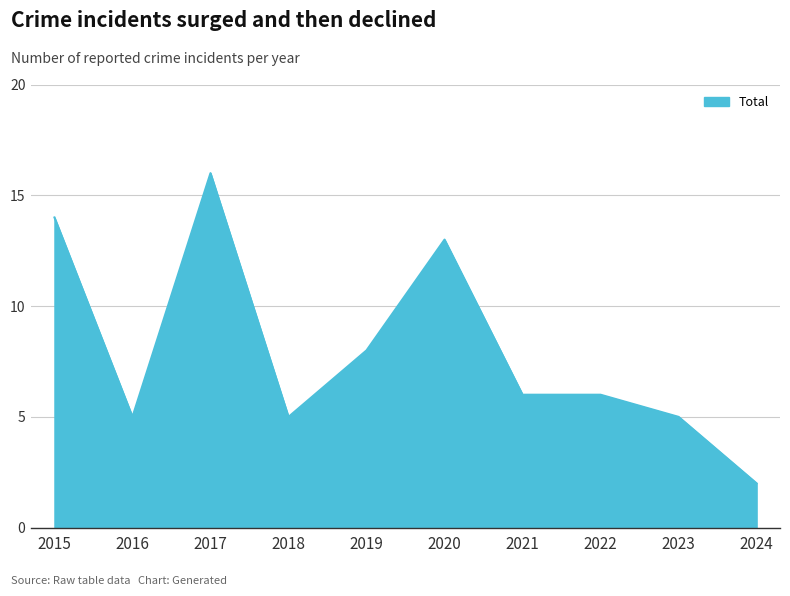

Reading left to right, transcribe all the data shown in this chart.

2015=14	2016=5	2017=16	2018=5	2019=8	2020=13	2021=6	2022=6	2023=5	2024=2